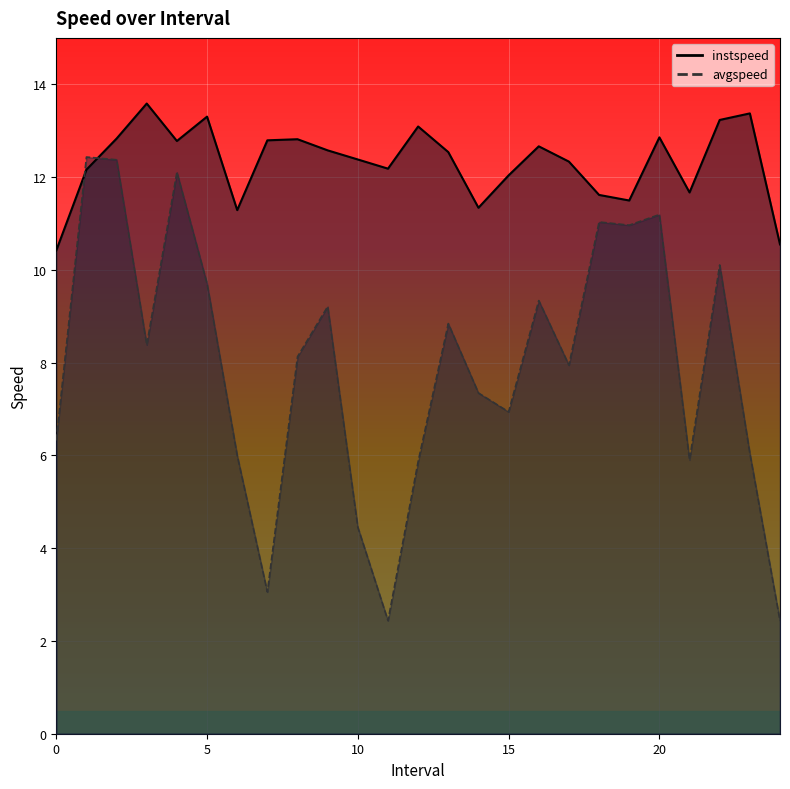

Rank the series at 7.0 from highest to lowest value.

instspeed, avgspeed